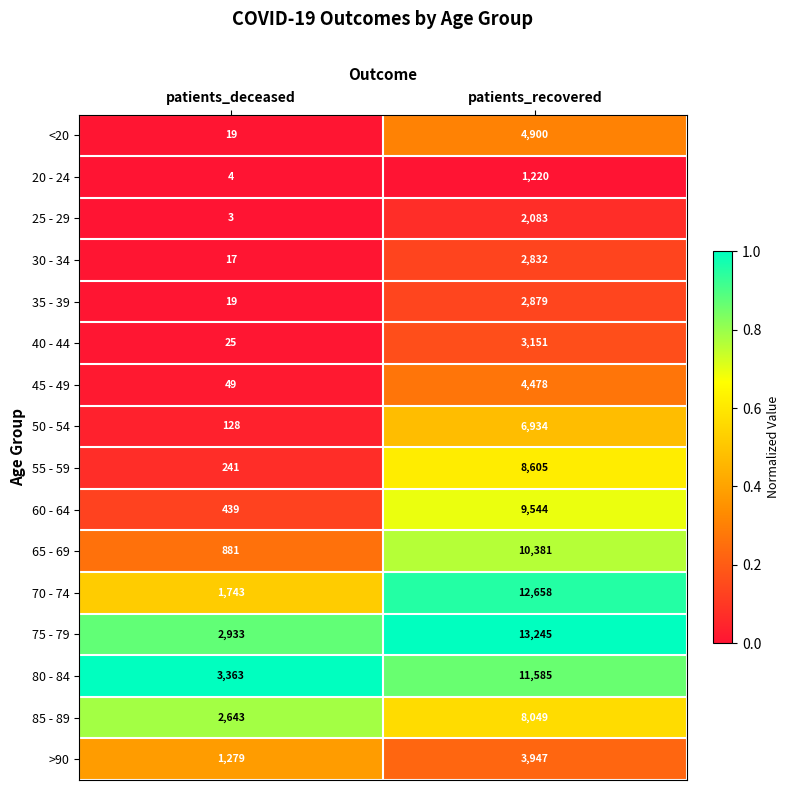

What is the greatest value displayed?

13245